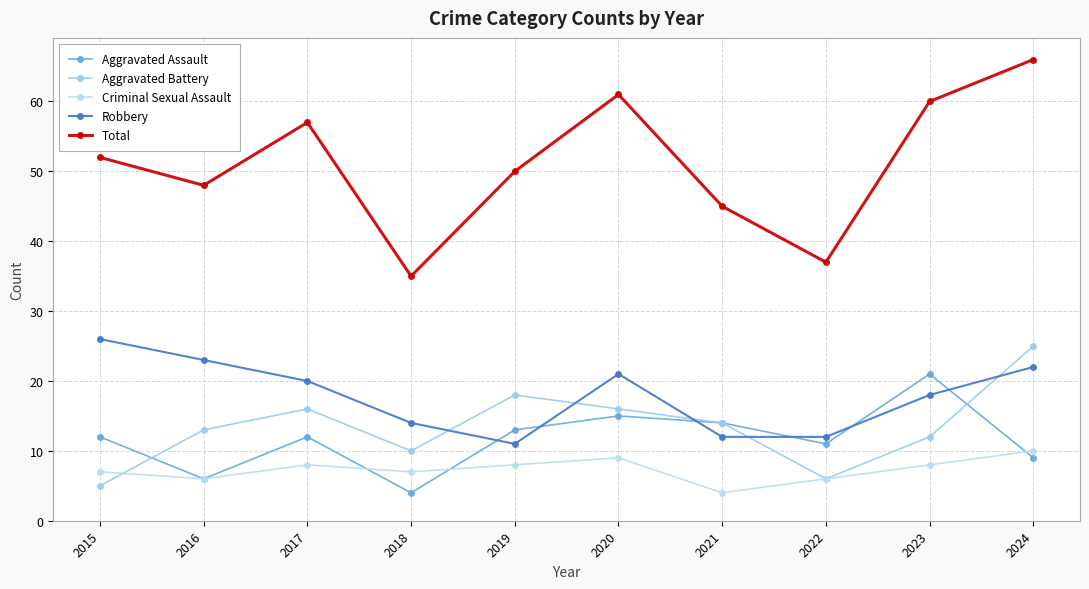

Between which two adjacent categories do Aggravated Battery and Criminal Sexual Assault first intersect?

2015 and 2016